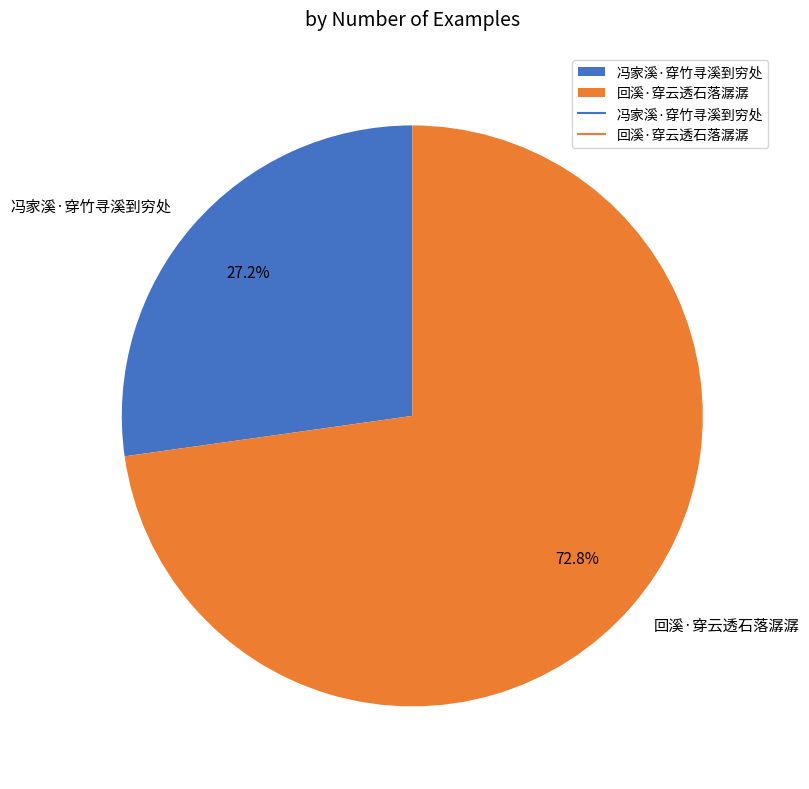

Combined, do 回溪·穿云透石落潺潺 and 冯家溪·穿竹寻溪到穷处 account for over 50%?

Yes